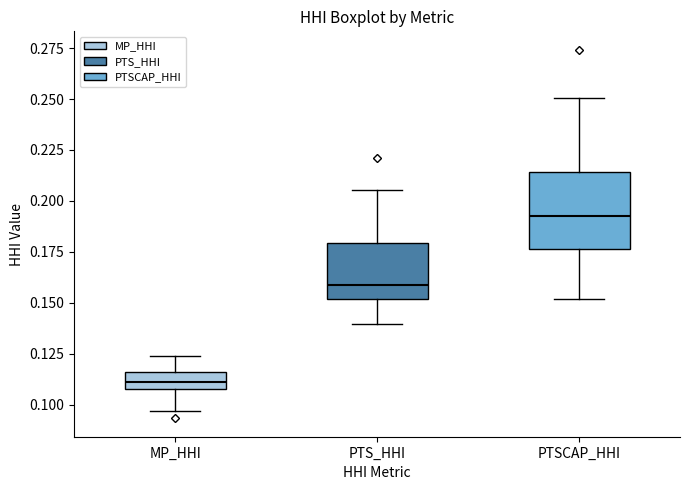

Which box has the lowest median line?

MP_HHI